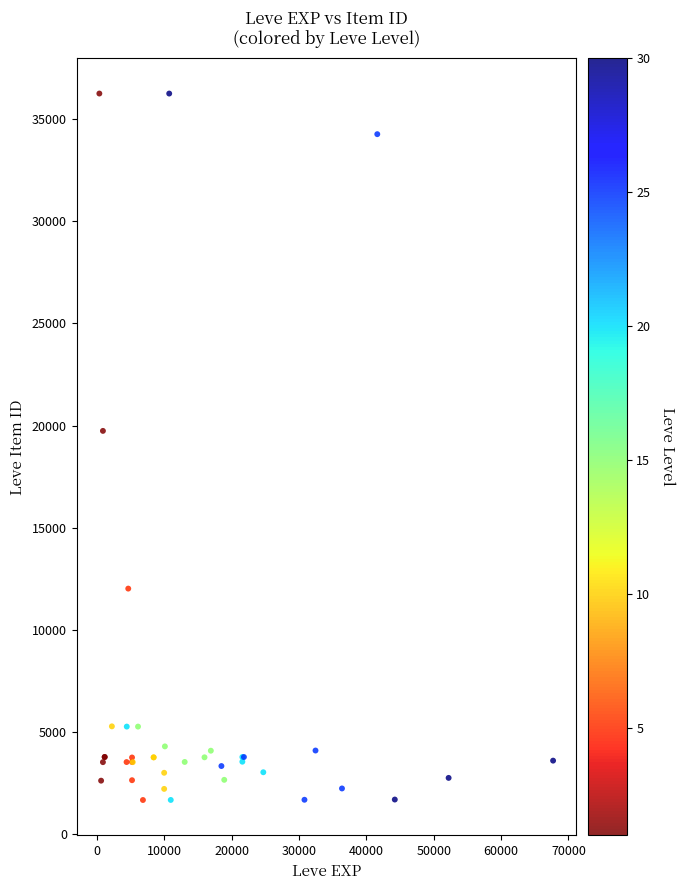

What Y value in the scatter plot is closest to 18967?

19744